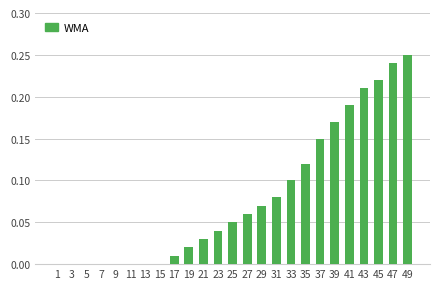

Which label corresponds to the largest value in the chart?

49